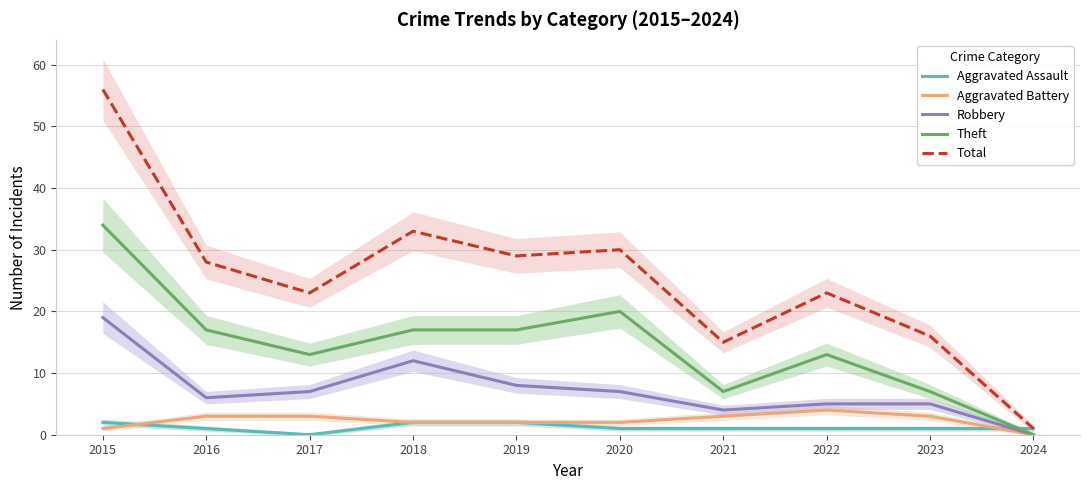

How many data points in Total are less than 28?

5